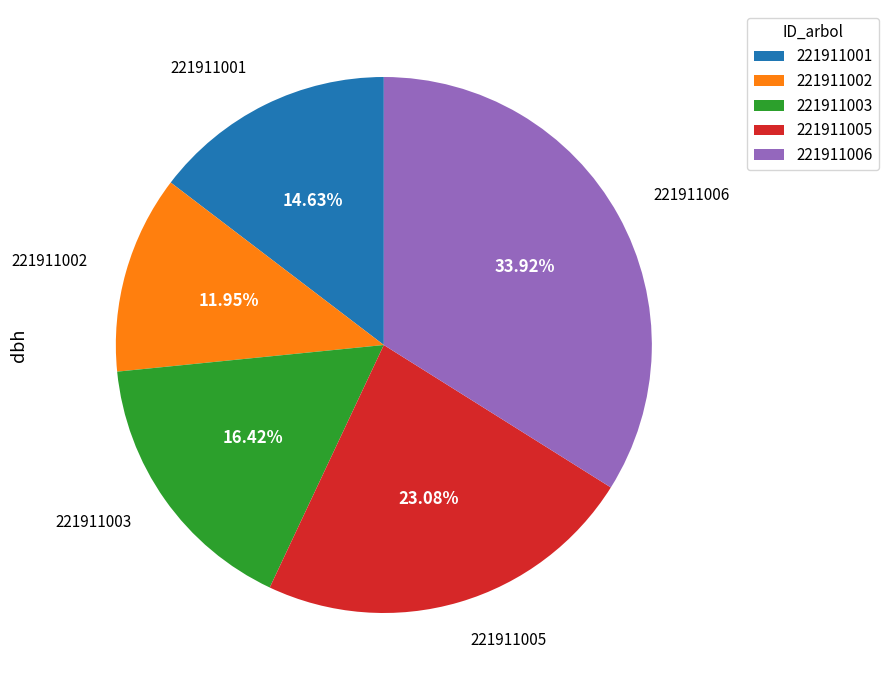

What portion of the pie excludes 221911003?

83.6%